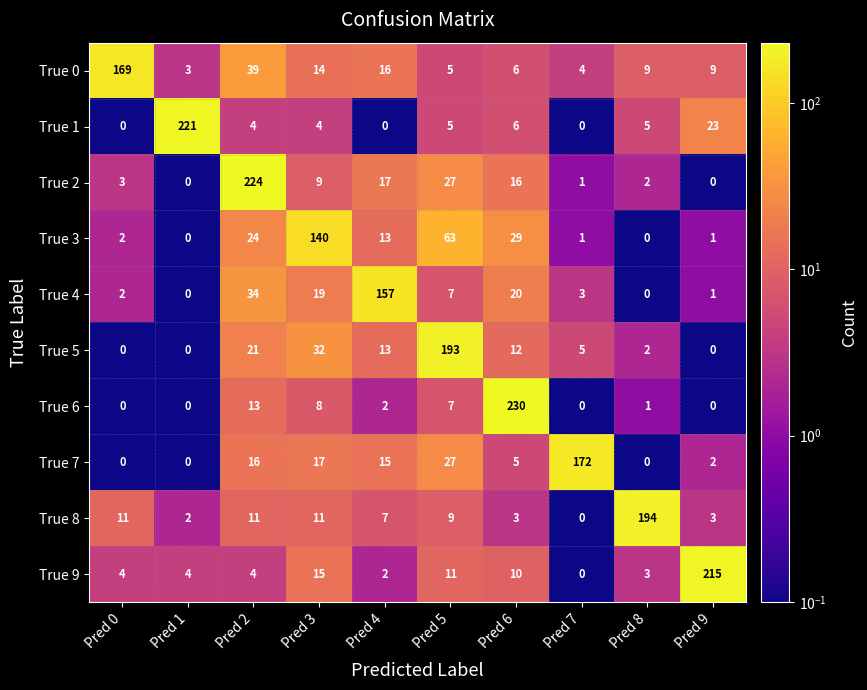

Which series has the largest total across all categories?

True 2